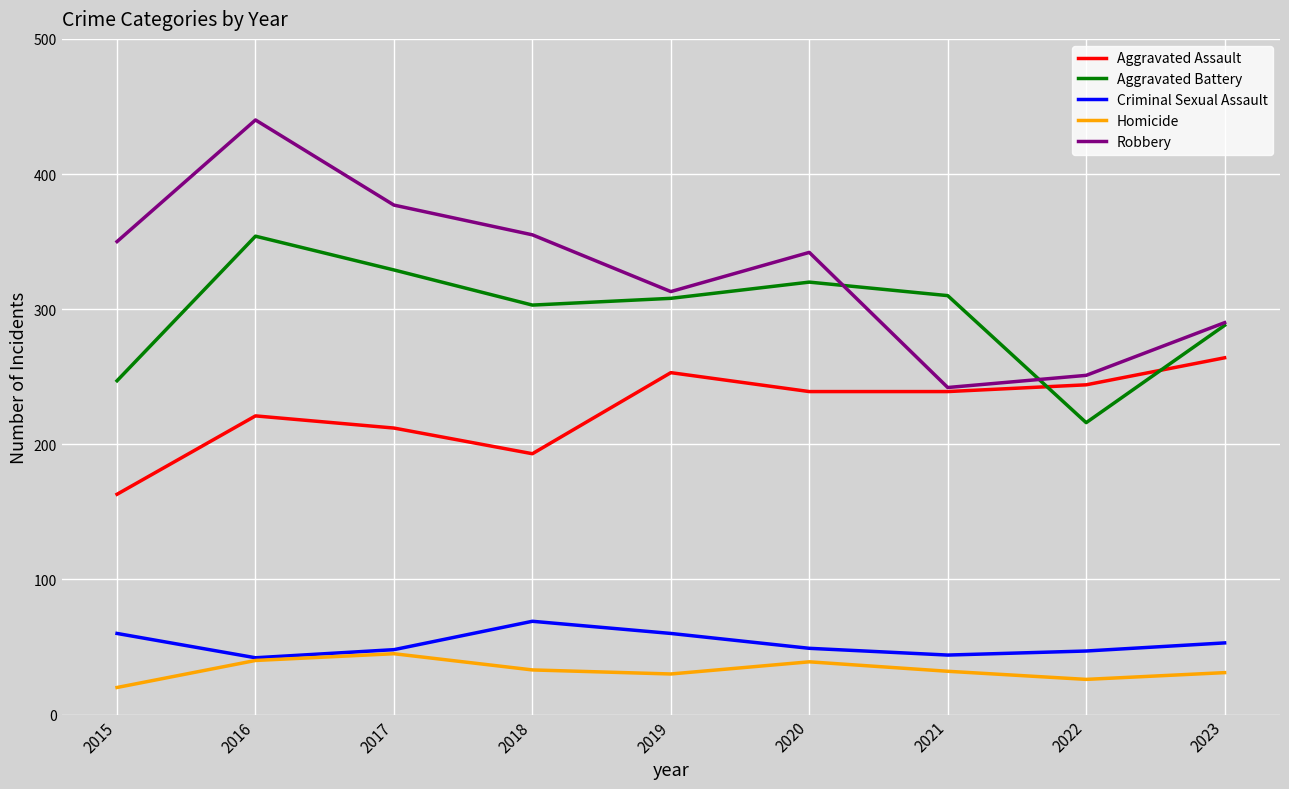

At how many categories does at least one series exceed 118?

9